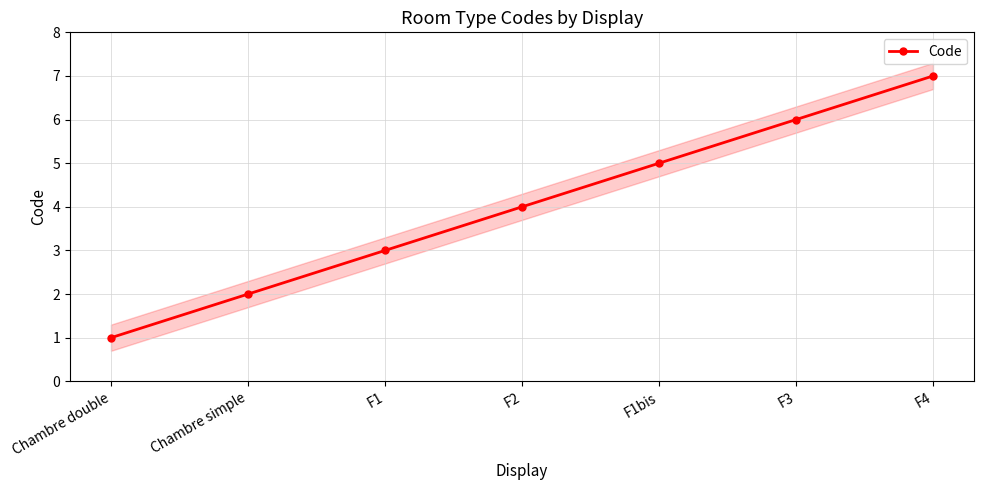

Read the value at F2.

4